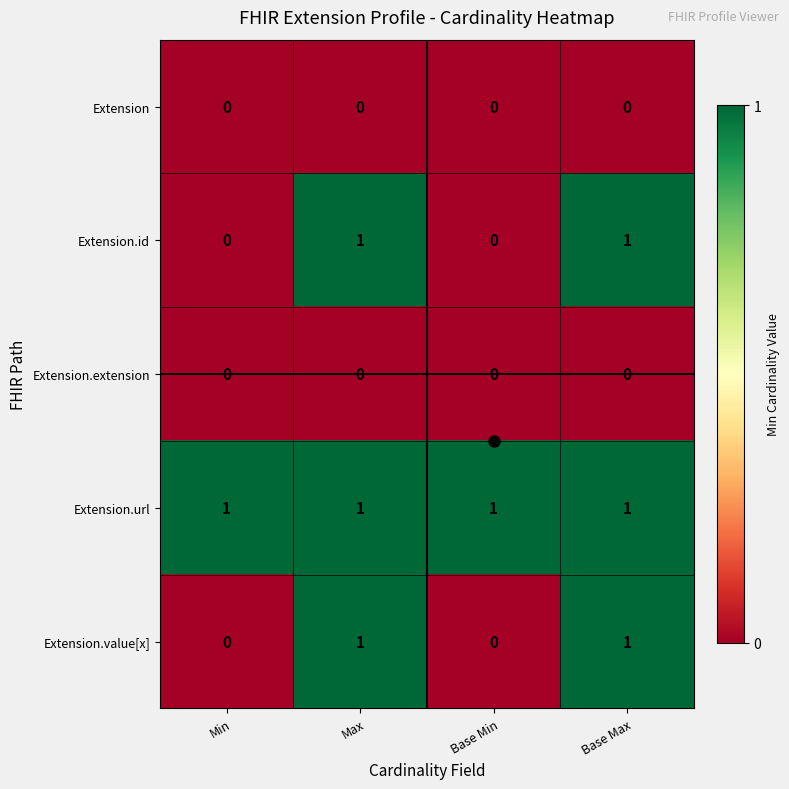

The Extension series shows 0 at Max. True or false?

True